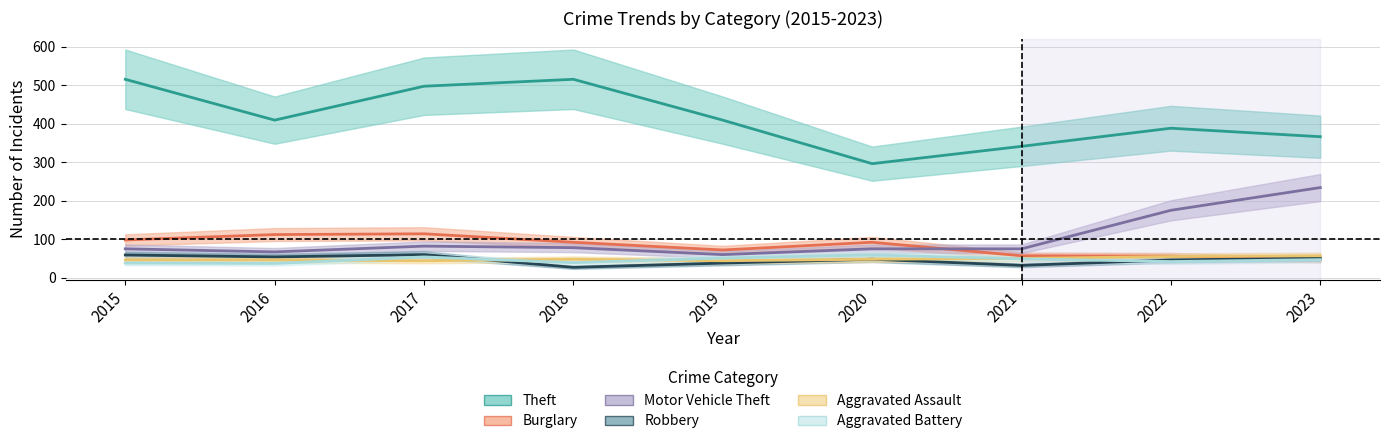

What is the approximate value of Robbery at 2015?

59